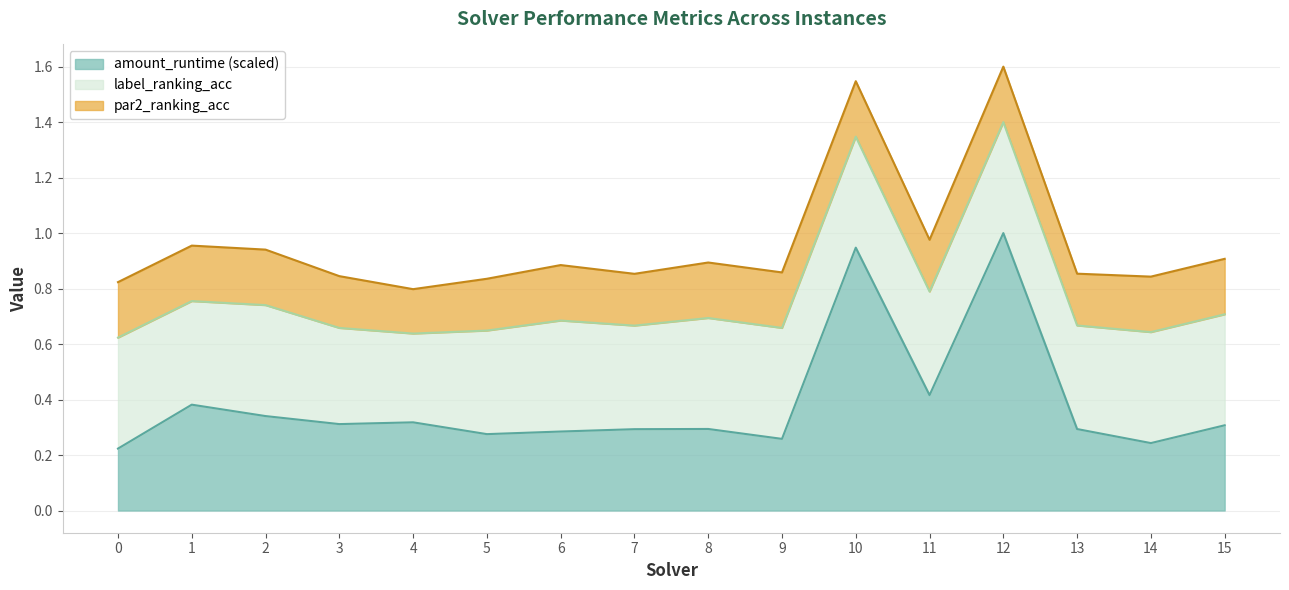

The value of amount_runtime (scaled) at 13 is 0.2. True or false?

False